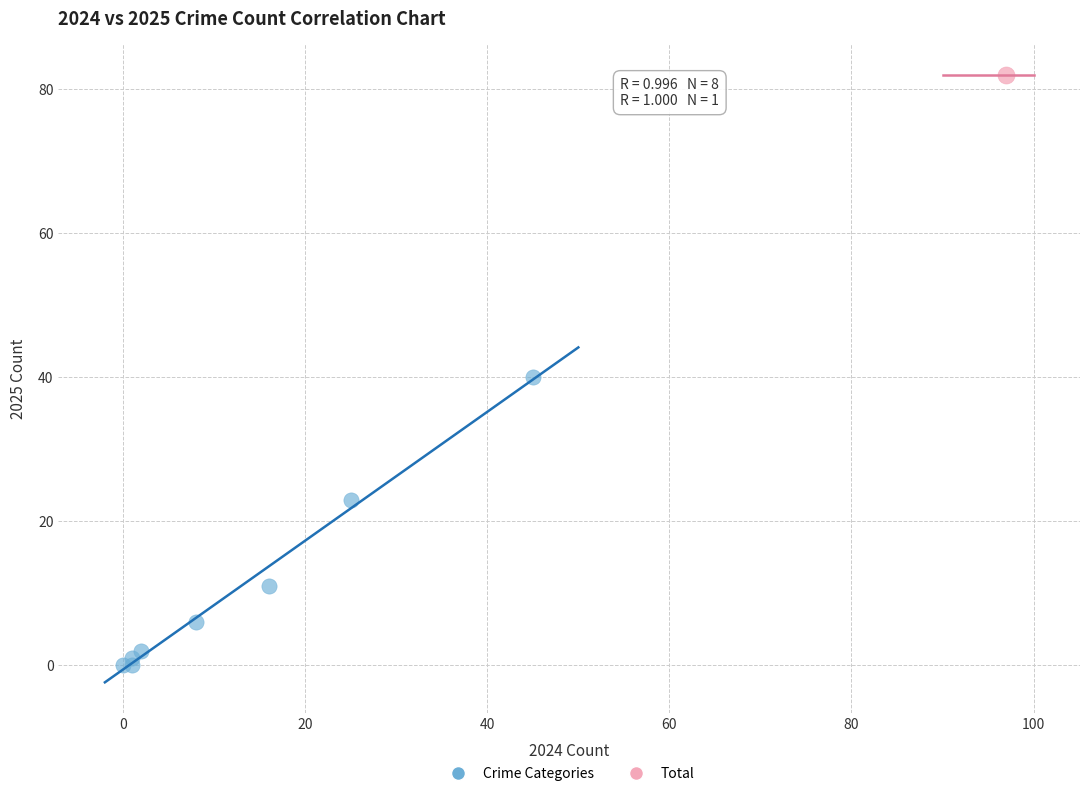

What are all the series names shown in the legend?

Crime Categories, Total